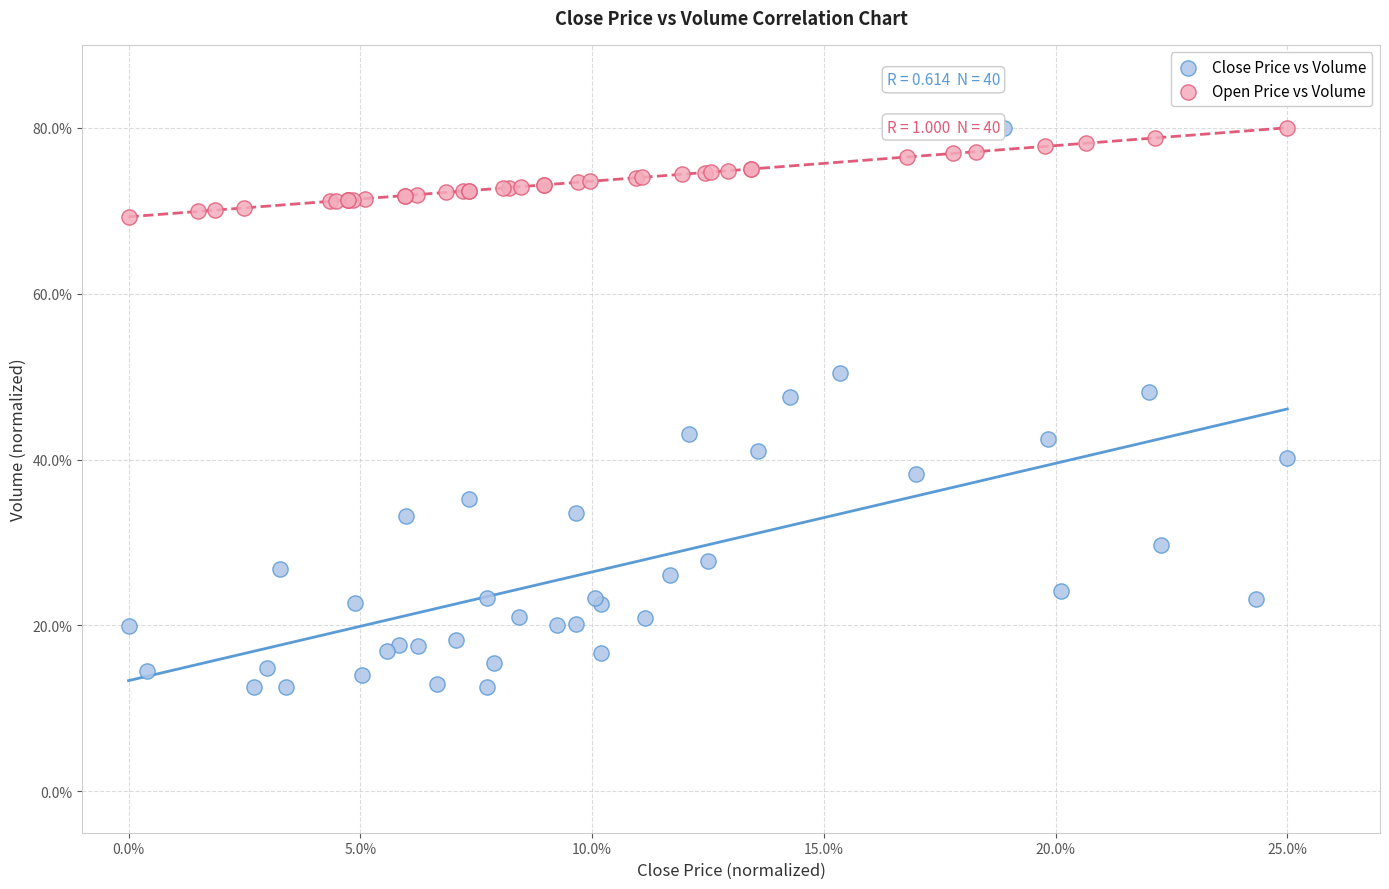

Which series contains the lowest Y value?

Close Price vs Volume